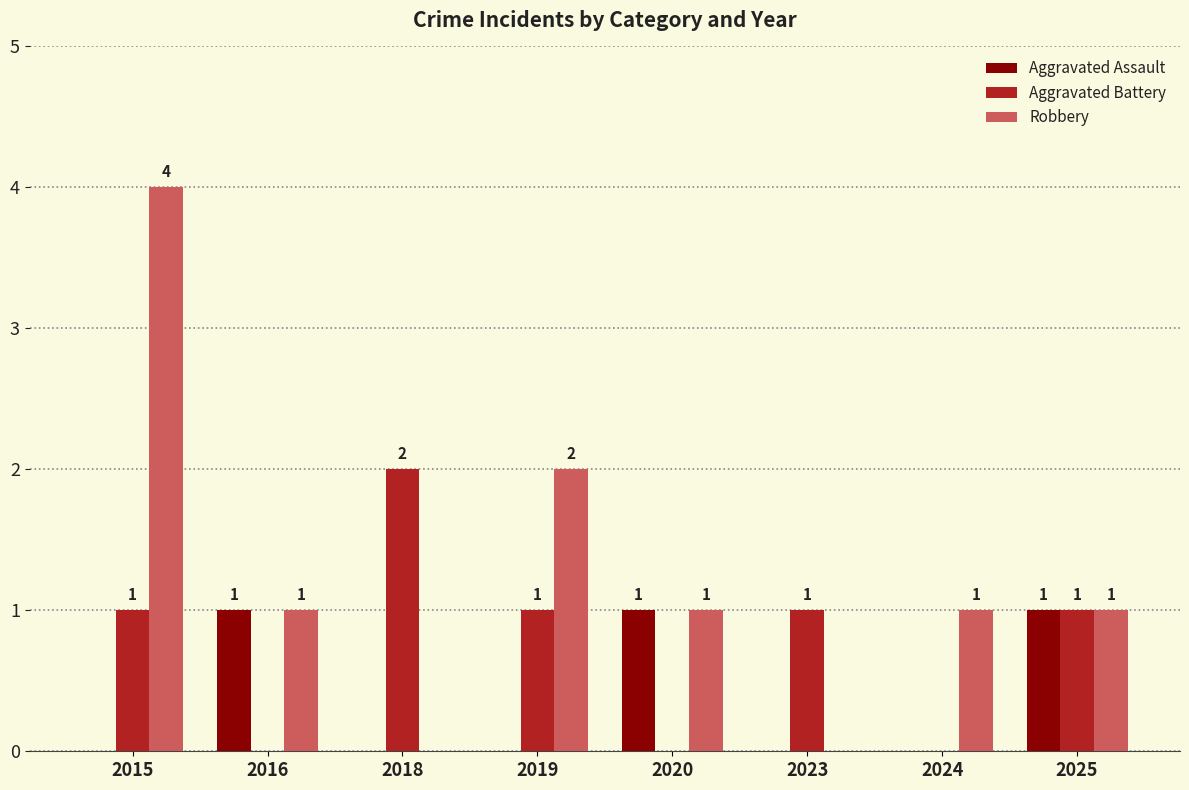

What is the average value of the Aggravated Battery series?

1